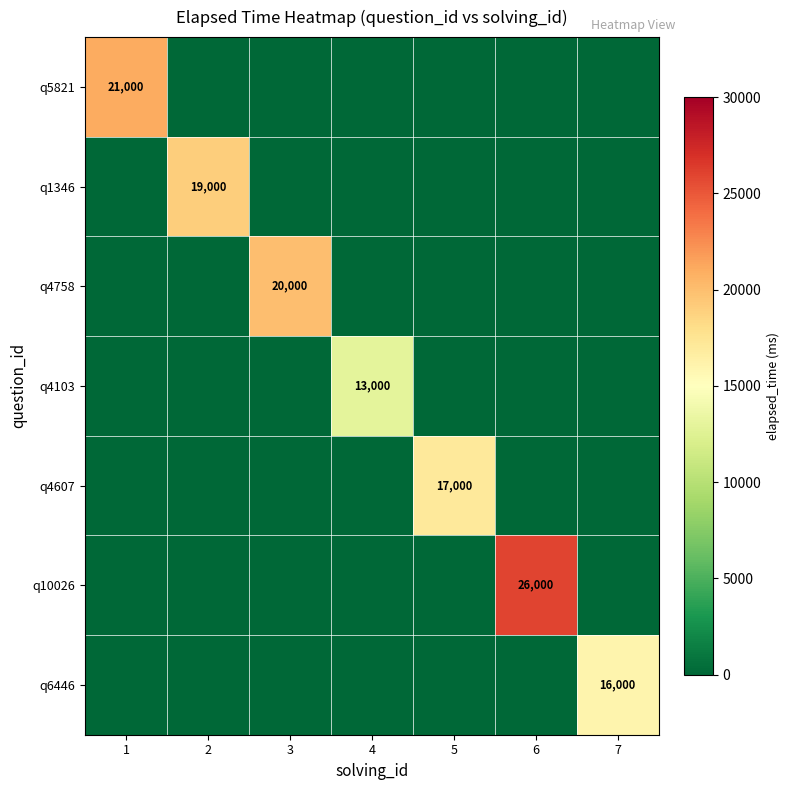

The q10026 series shows 10412 at 6. True or false?

False